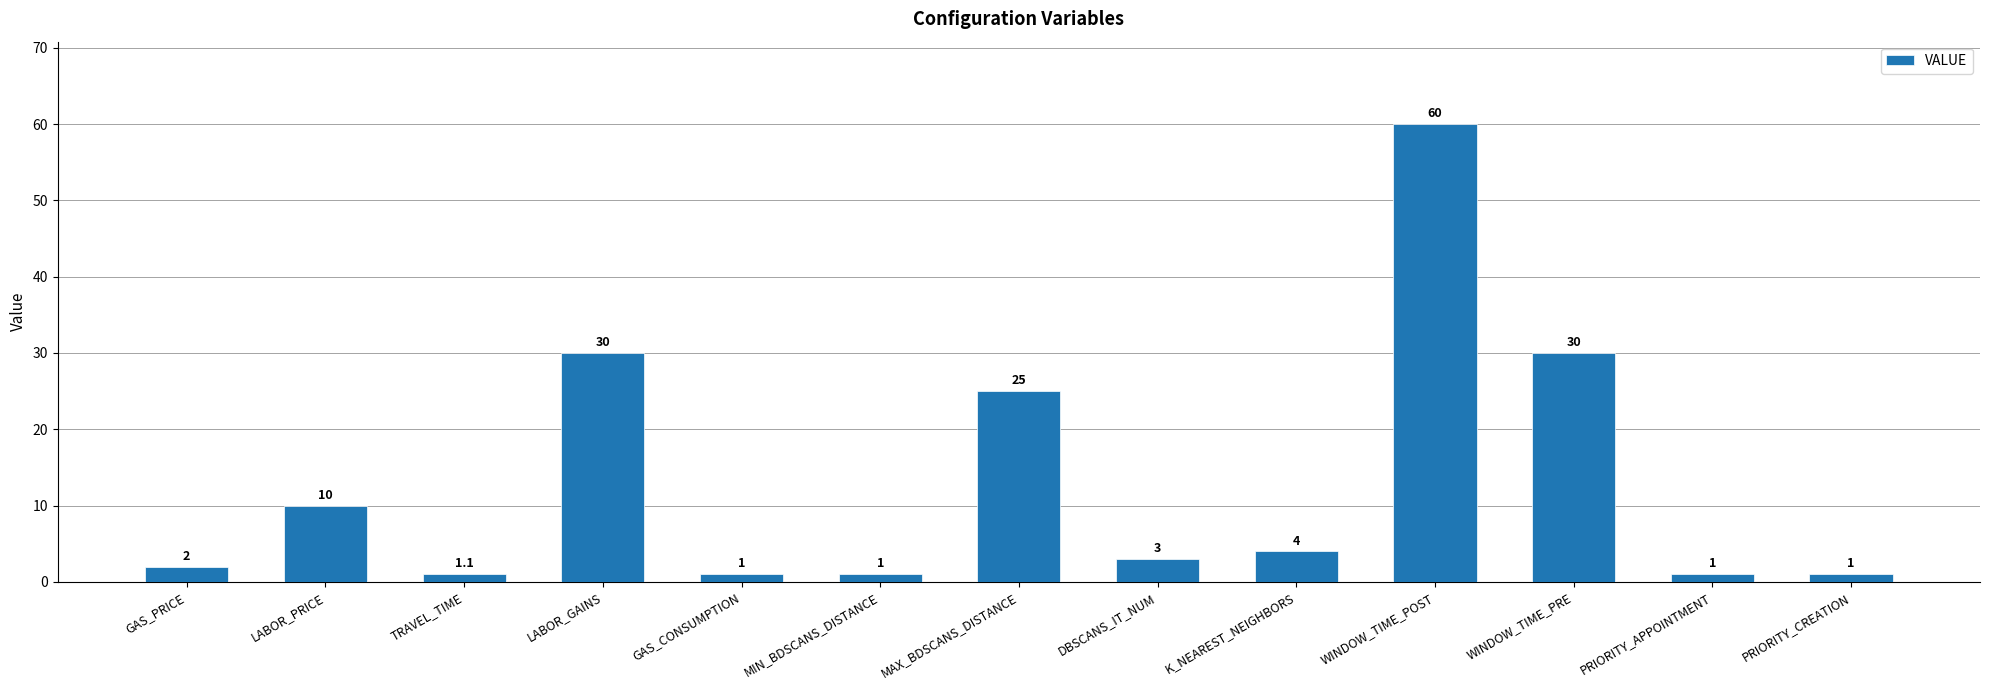

What is the label of the 7th bar from the right?

MAX_BDSCANS_DISTANCE